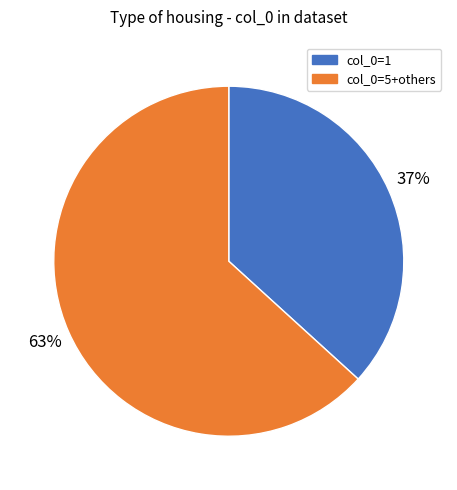

Does any single category account for the majority?

Yes